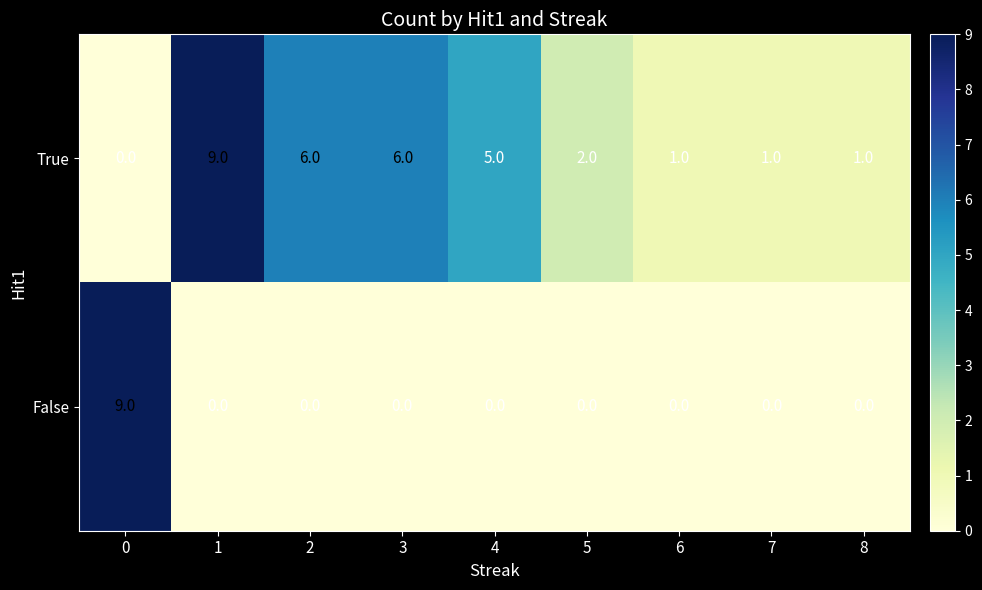

Reading right to left, what are all the values shown in this chart?

True: 8=1	7=1	6=1	5=2	4=5	3=6	2=6	1=9	0=0
False: 8=0	7=0	6=0	5=0	4=0	3=0	2=0	1=0	0=9